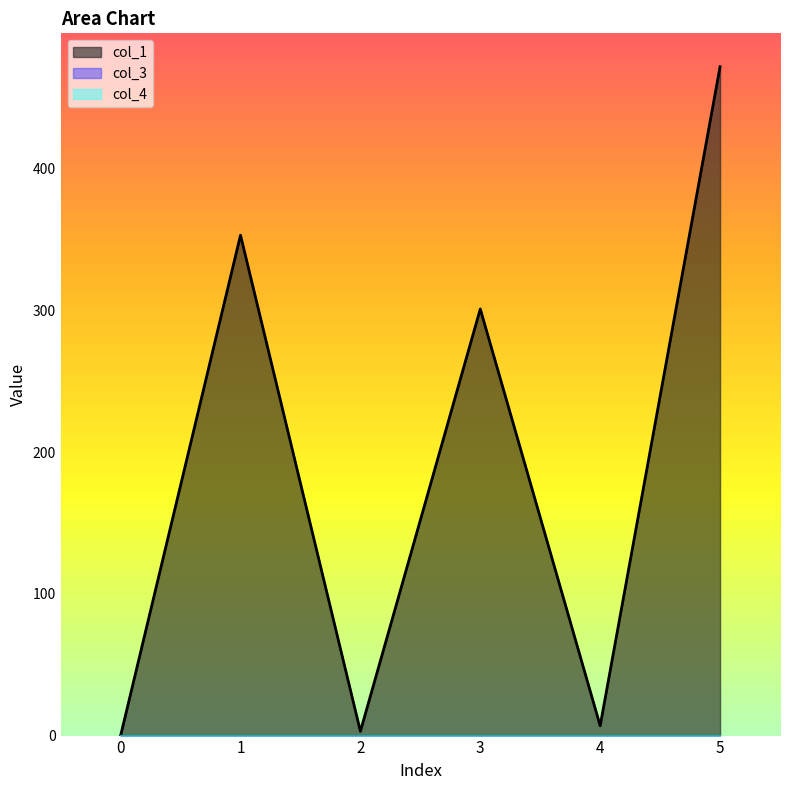

Reading left to right, what are all the values shown in this chart?

col_1: 0=0.0	1=353.1	2=3.0	3=301.0	4=6.9	5=471.9
col_3: 0=0.0	1=0.0	2=0.0	3=0.0	4=0.0	5=0.0
col_4: 0=0.0	1=0.0	2=0.0	3=0.0	4=0.0	5=0.0